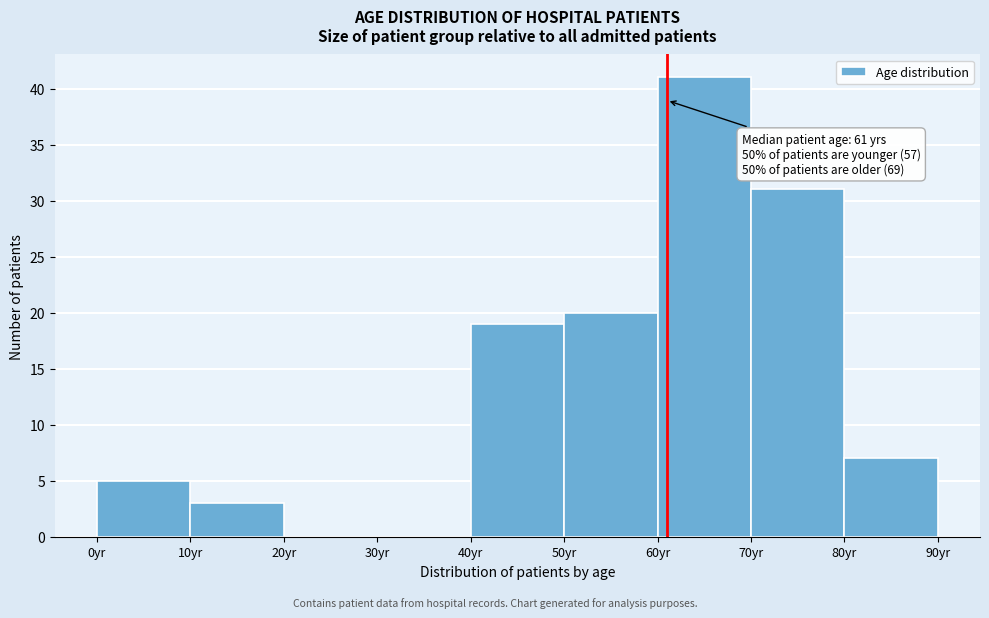

Over which range of the x-axis is the bar tallest?

60 to 70